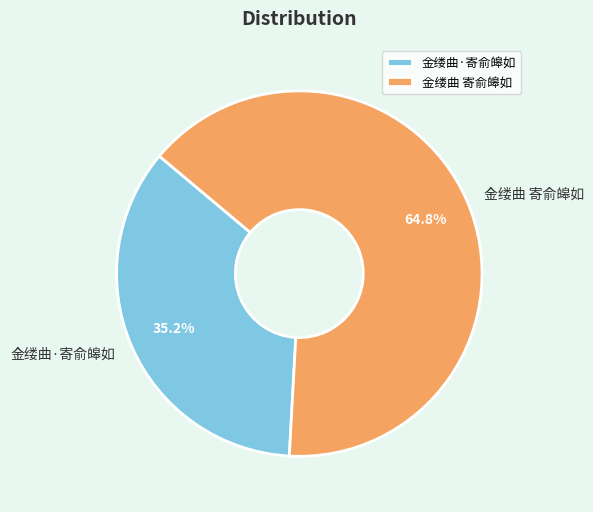

Count the number of slices in the pie.

2